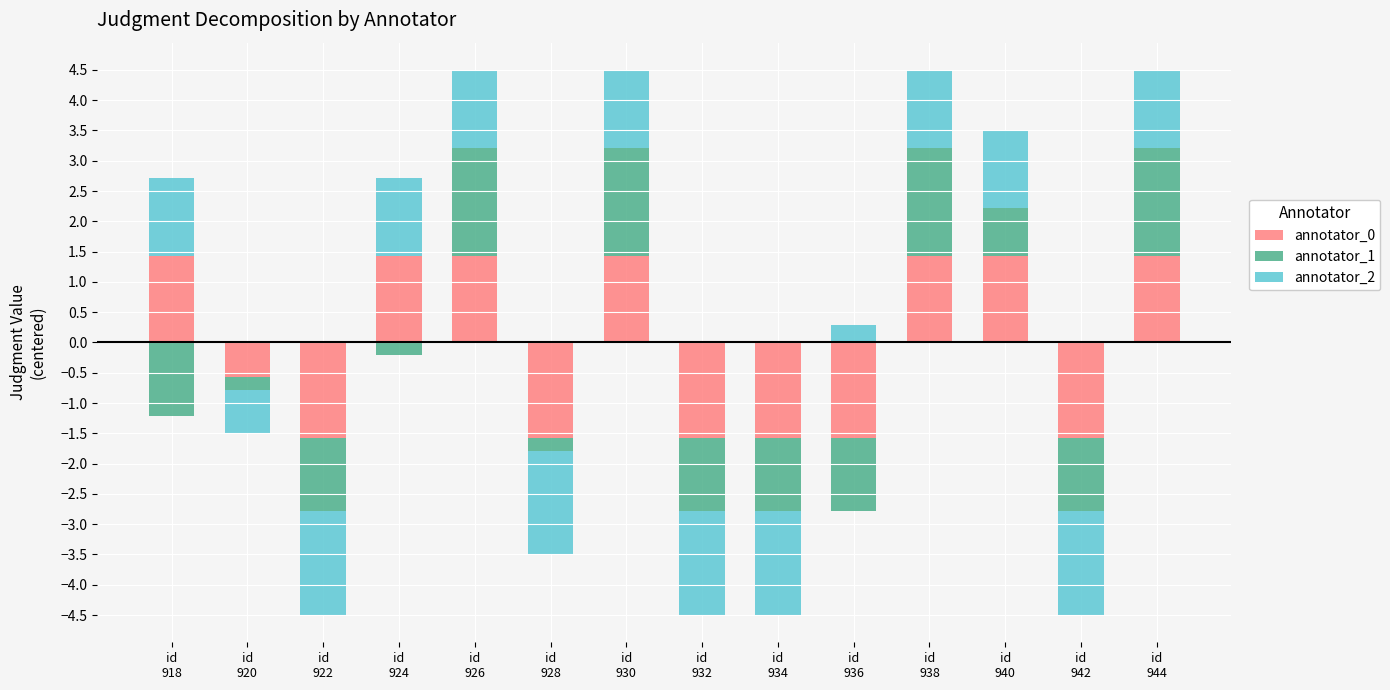

At which label does annotator_2 first exceed 1?

id
918